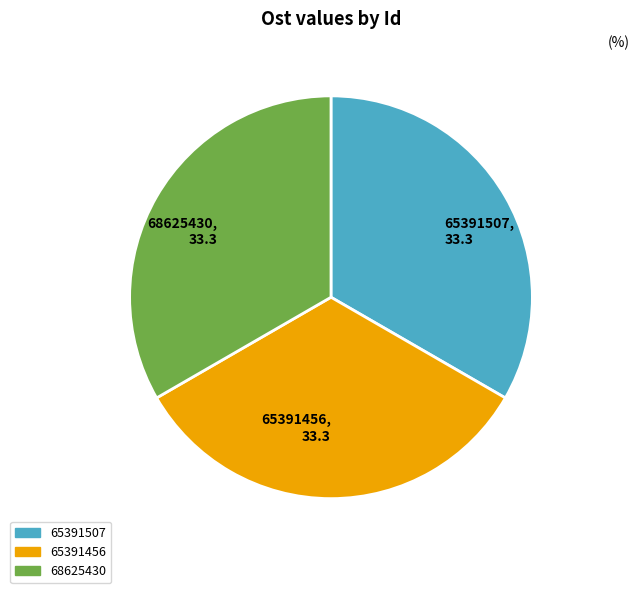

The 65391456 slice represents 33% of the pie. True or false?

True